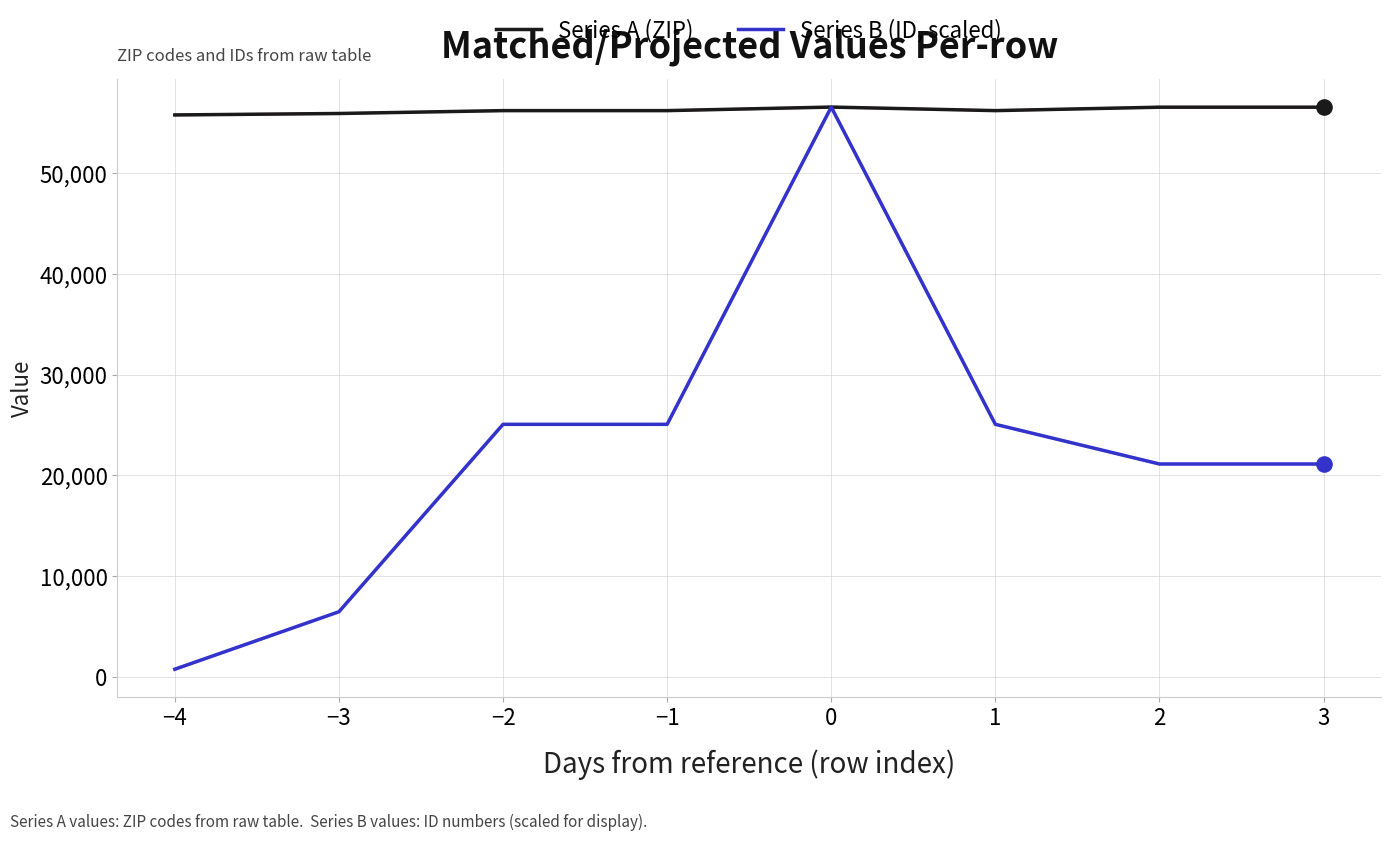

Which series has the largest total across all categories?

Series A (ZIP)